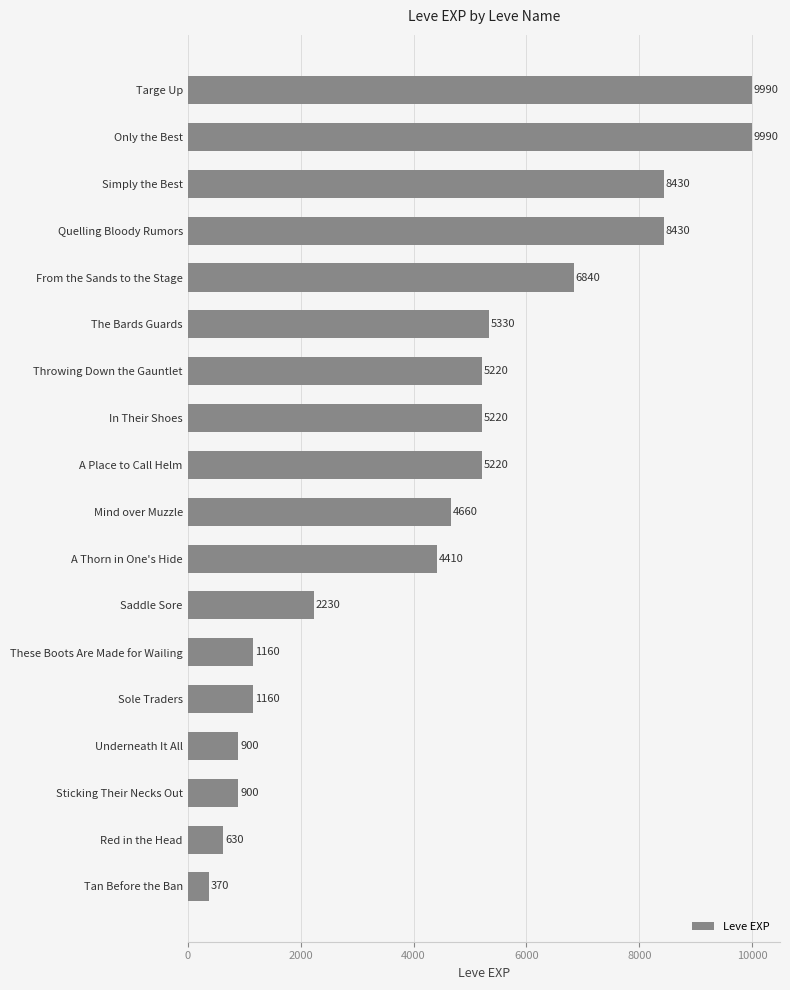

Read the value at A Thorn in One's Hide, to the nearest 100.

4400